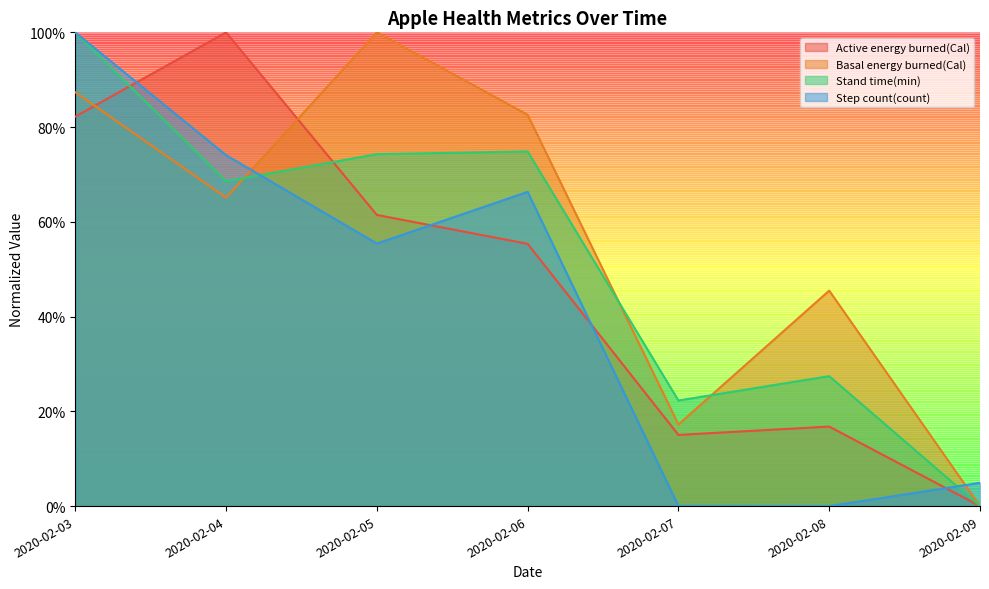

The value of Active energy burned(Cal) at 2020-02-06 is 0.9. True or false?

False